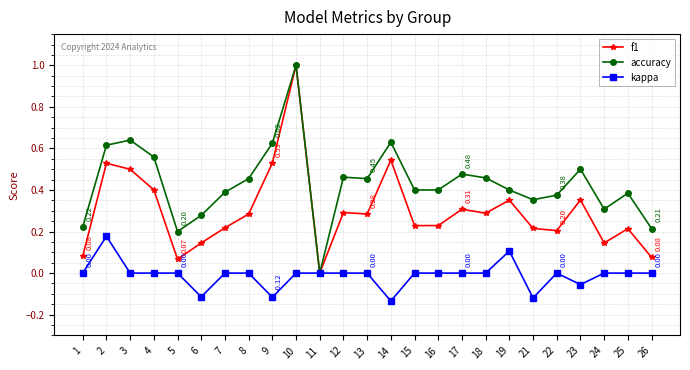

Is this an area chart (filled region under the line)?

No